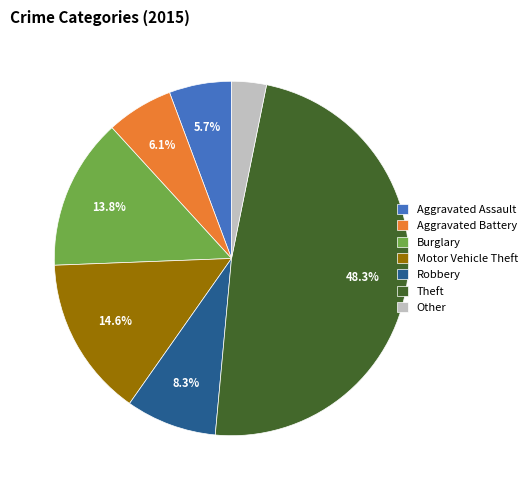

Does Aggravated Battery represent more than half of the total?

No